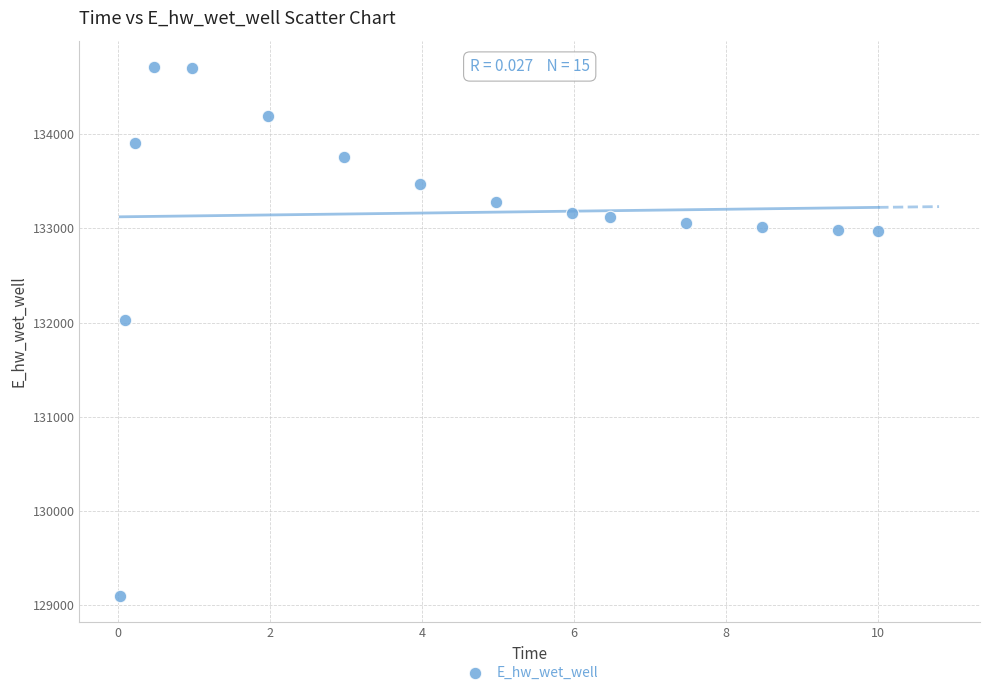

What is the range of Y values (max minus min)?

5610.3